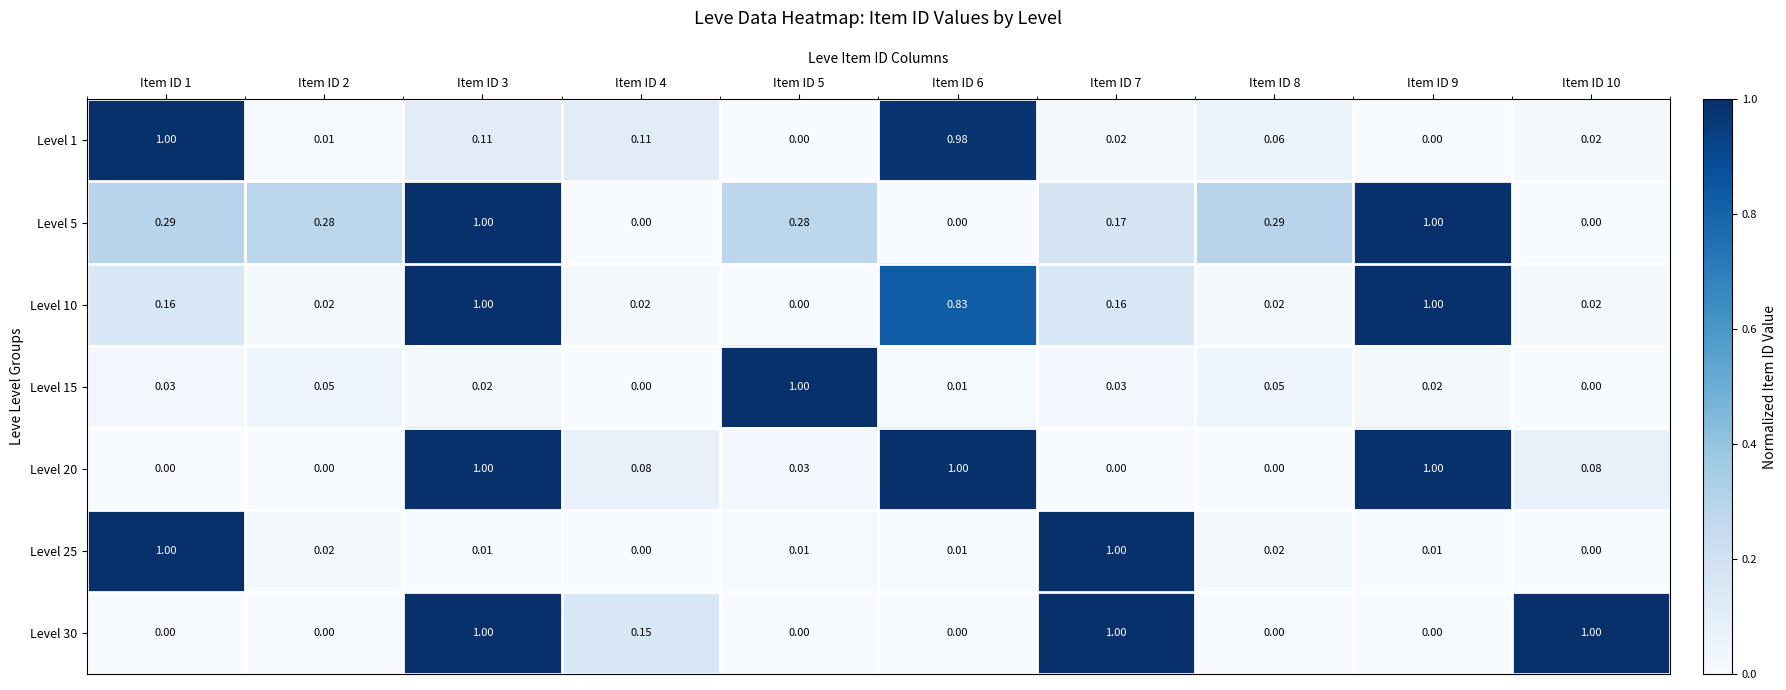

Is the value of Level 15 at Item ID 3 greater than the value of Level 1 at Item ID 4?

No